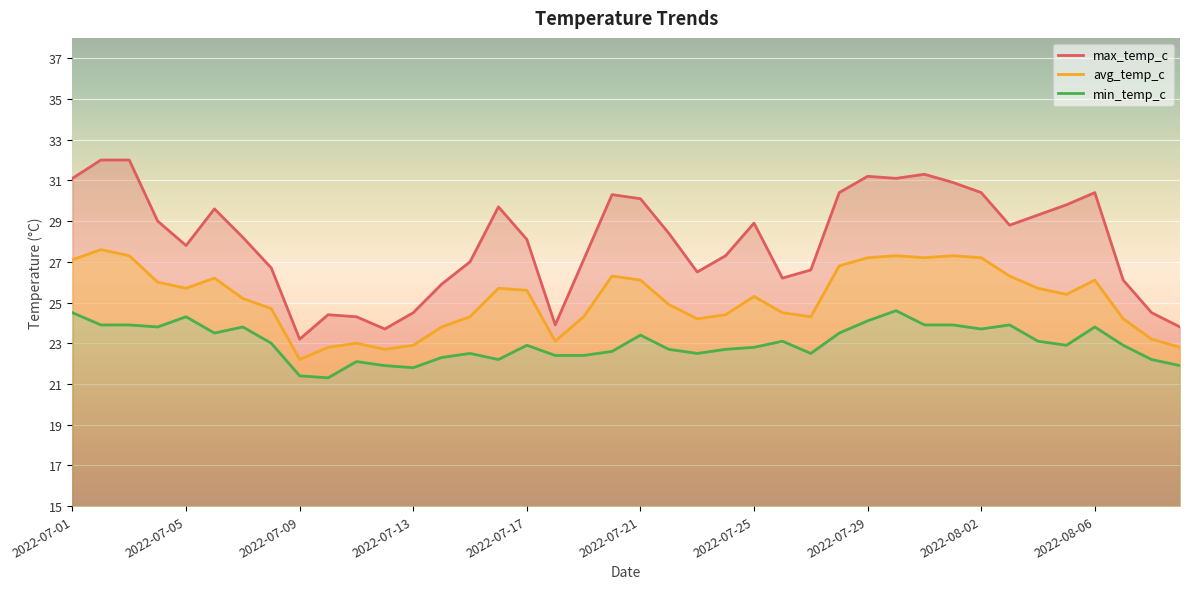

At which label does min_temp_c reach its minimum?

2022-07-10